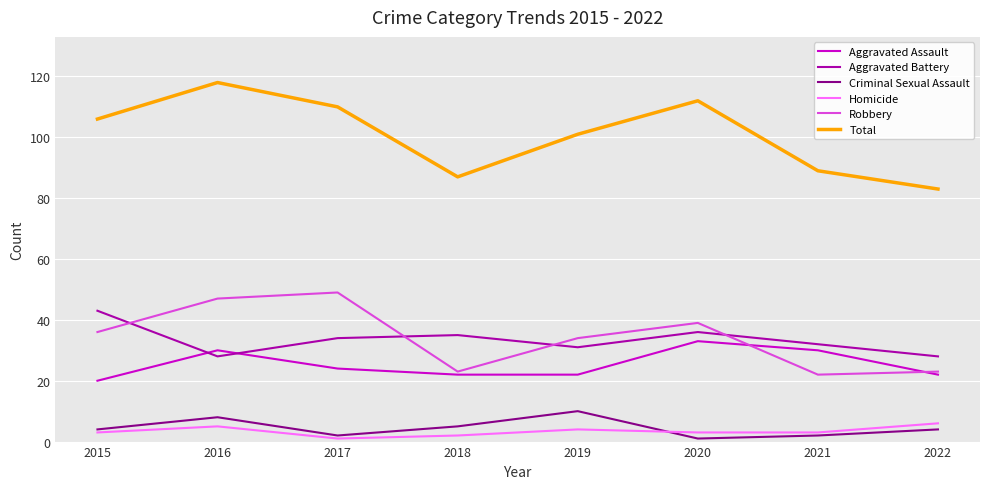

Count the Criminal Sexual Assault values in the range 2 to 8.

6